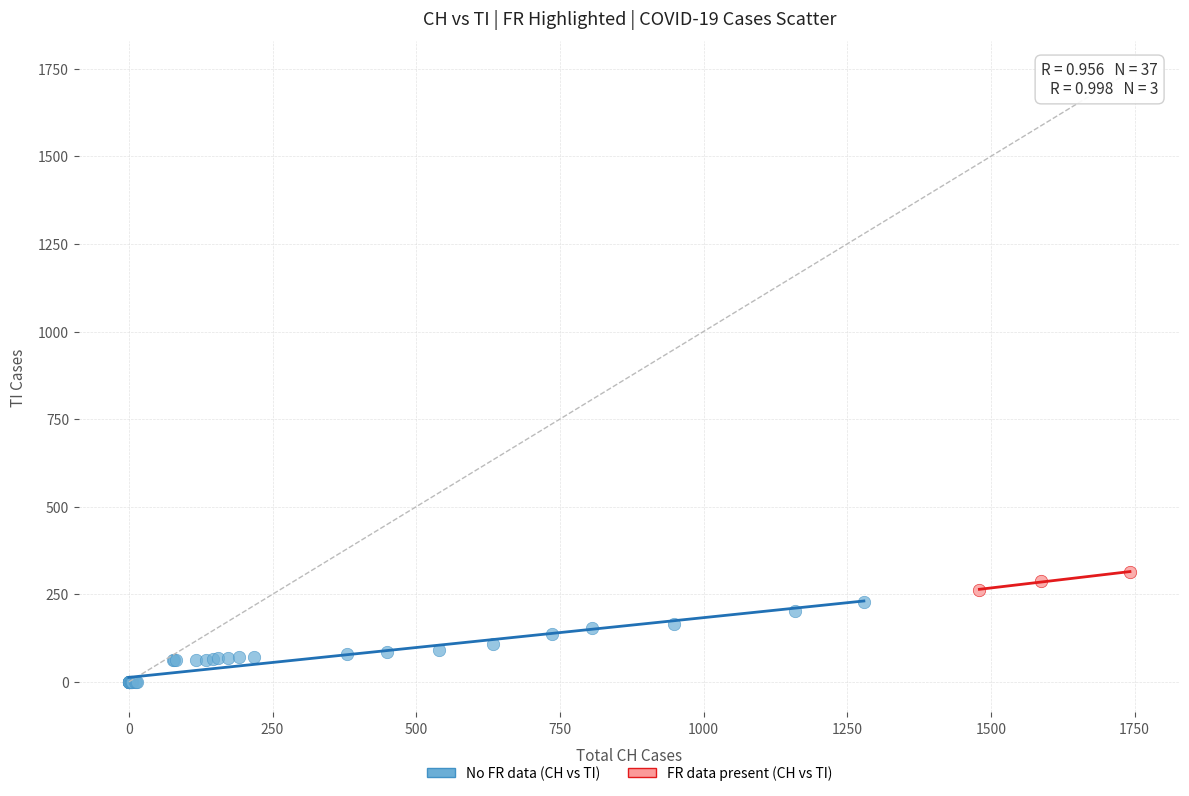

Which series reaches the maximum Y coordinate?

FR data present (CH vs TI)